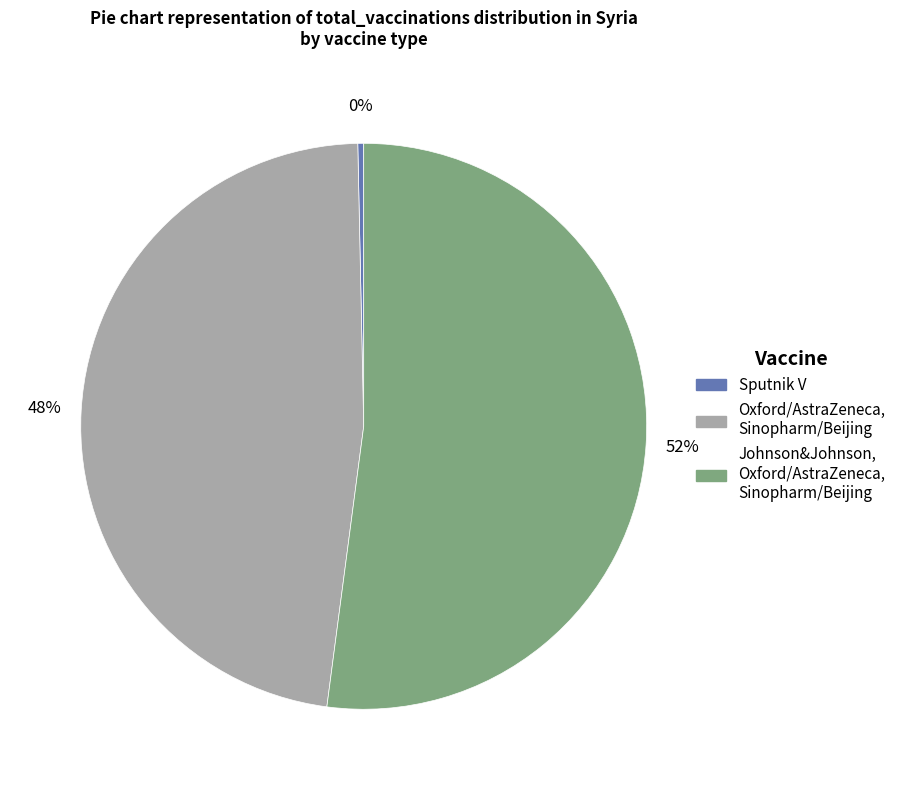

Is the sum of Johnson&Johnson, Oxford/AstraZeneca, Sinopharm/Beijing and Sputnik V greater than half?

Yes